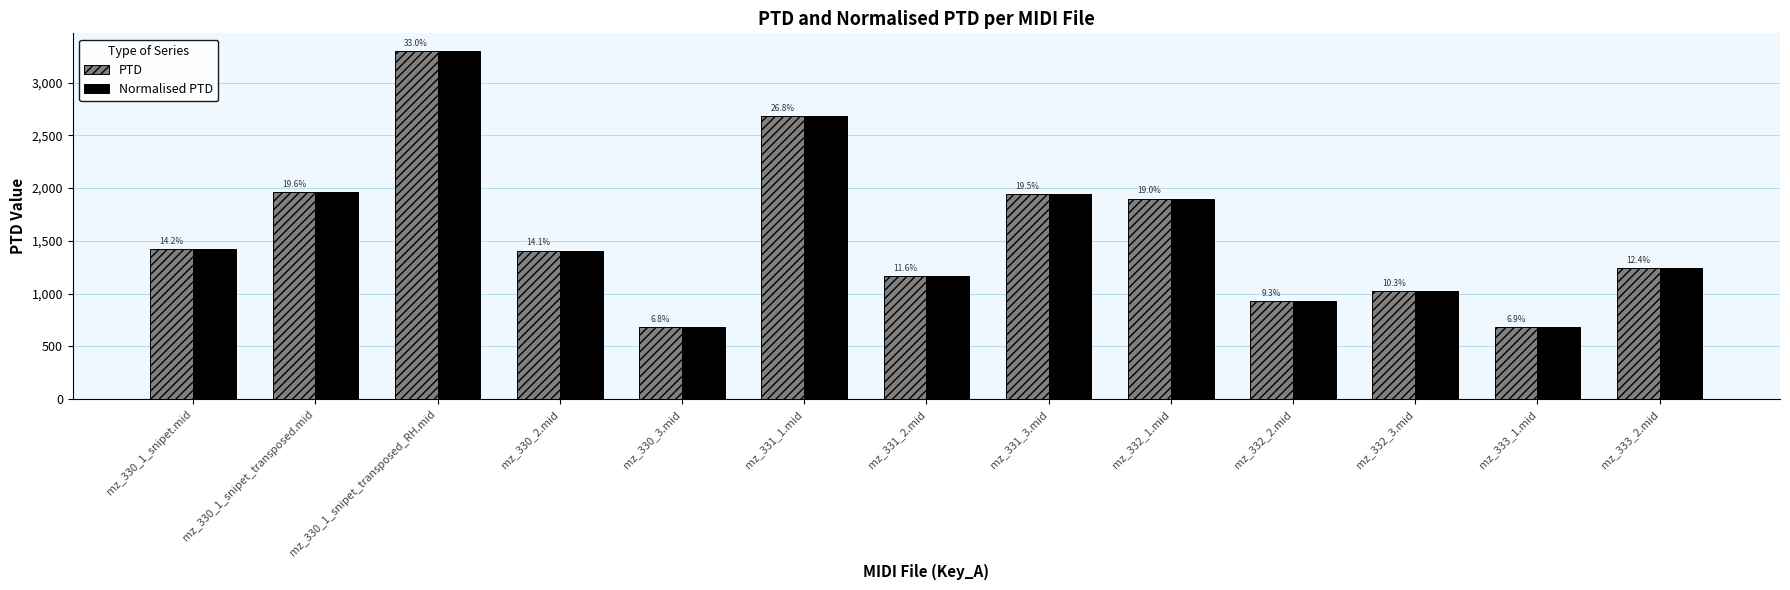

What is the average value of the Normalised PTD series?

1564.4